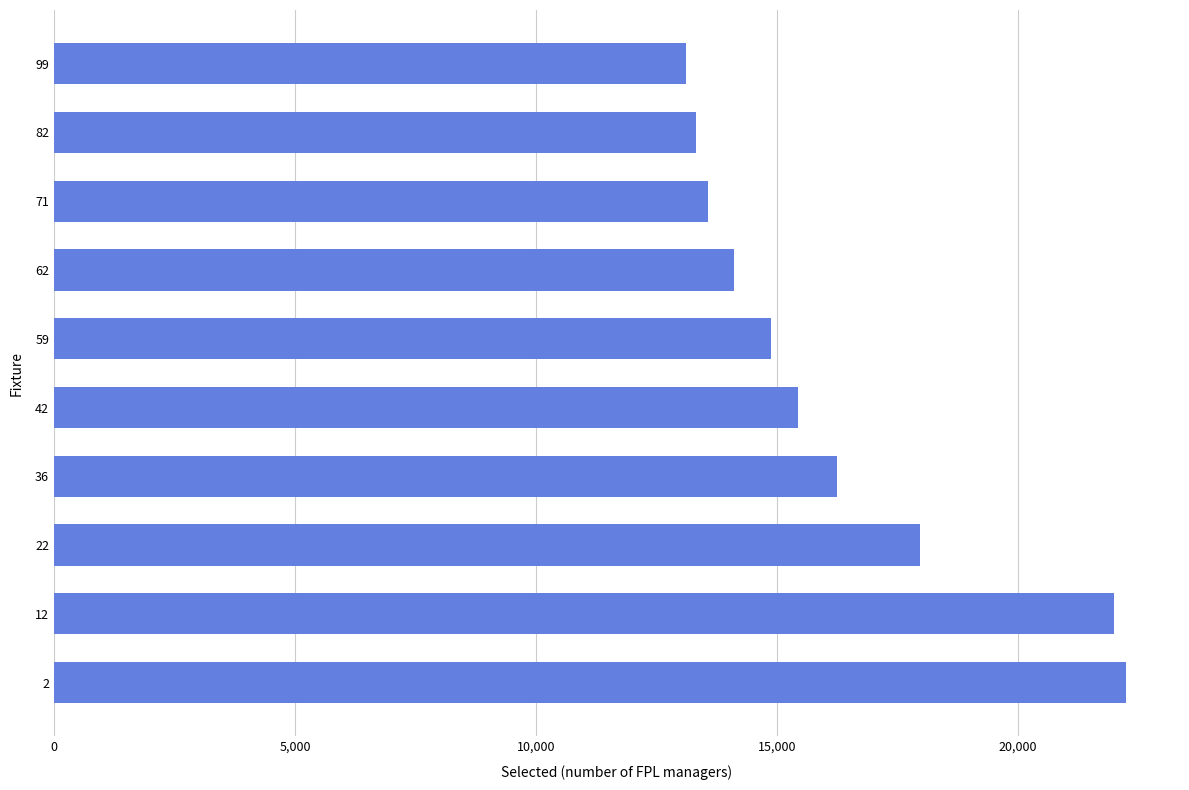

What is the smallest value displayed?

13123